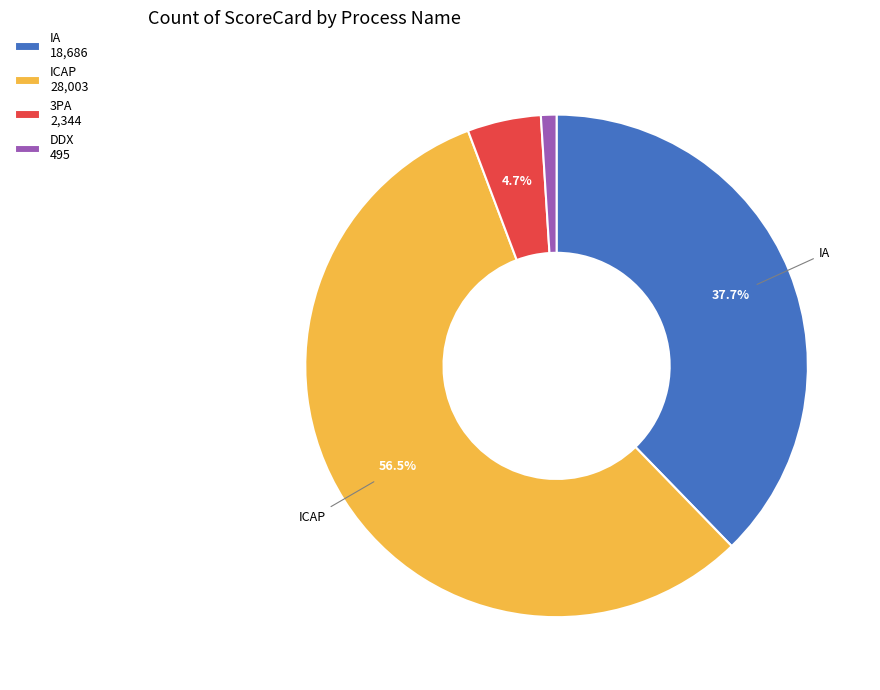

To the nearest percent, what is the difference between the 3PA and IA slice percentages?

33%